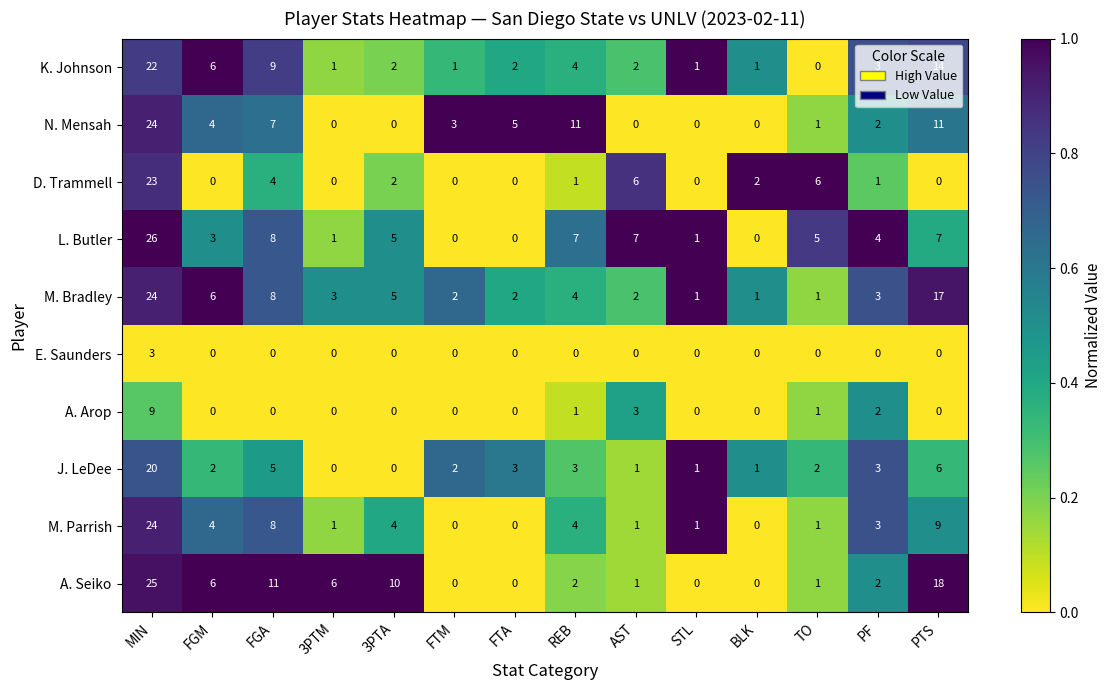

Is it true that K. Johnson equals 9 at FGM?

False